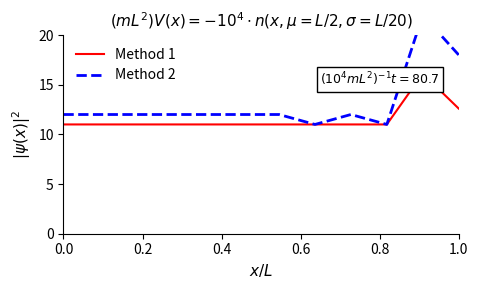

Is the value of Method 2 at 9 greater than the value of Method 1 at 11?

No